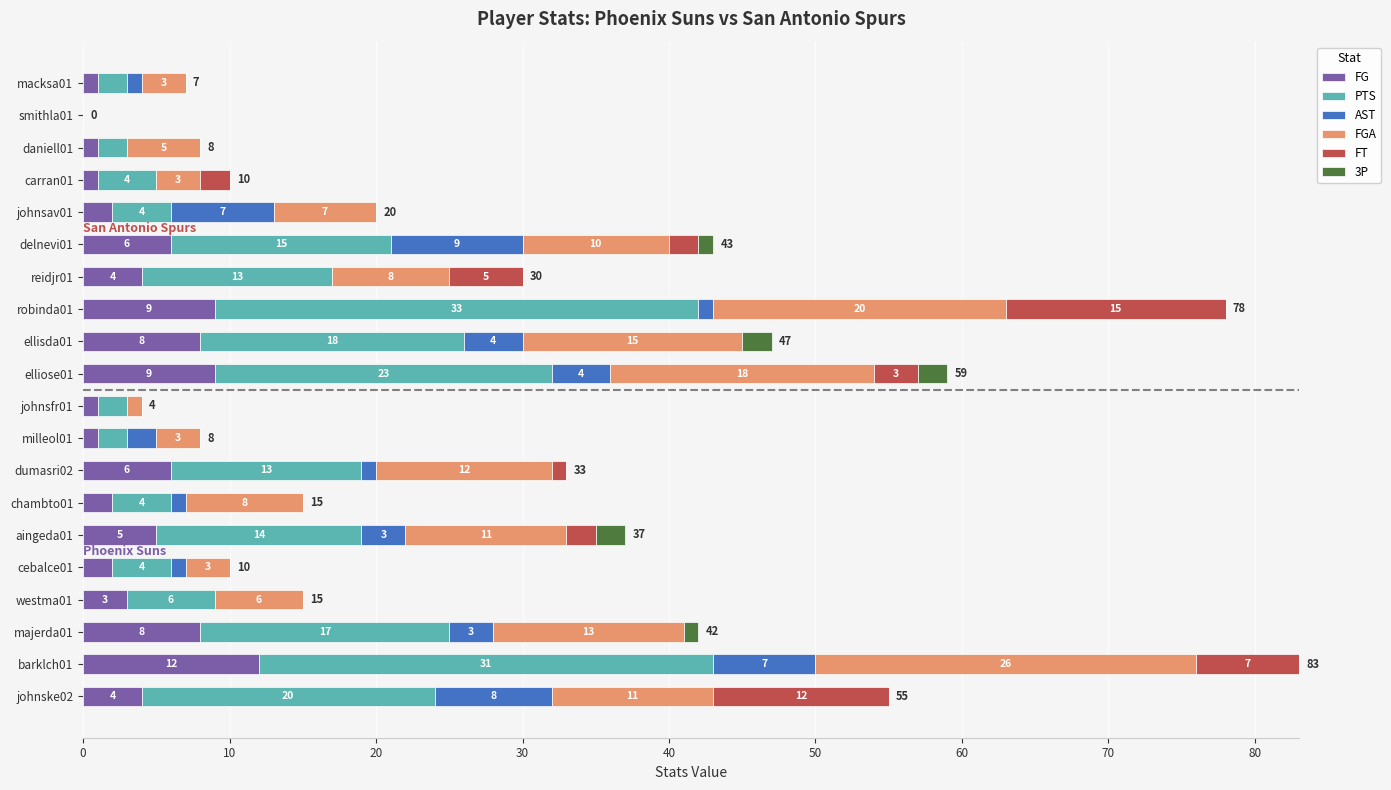

The FG series shows 4 at reidjr01. True or false?

True